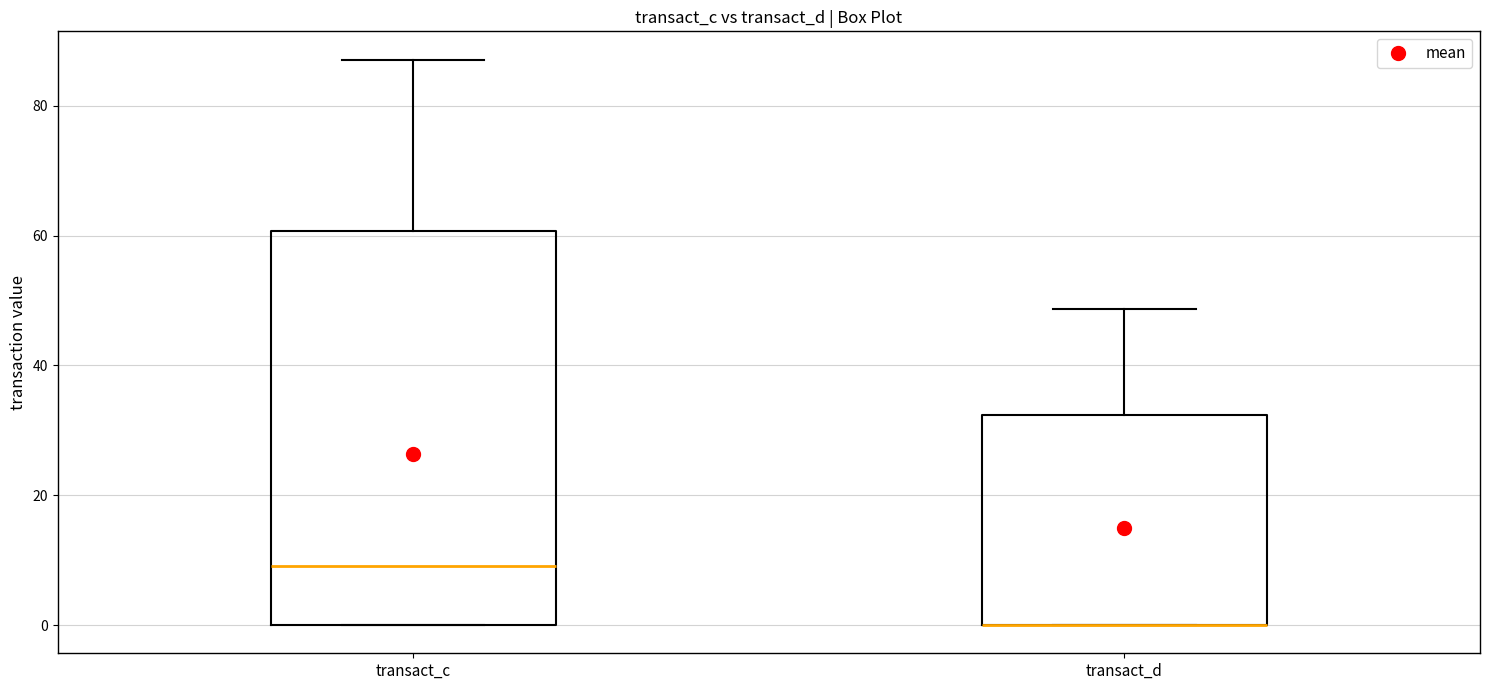

Where does the upper whisker of the box for transact_c end on the y-axis? The values are not printed on the chart, so give them approximately, as read against the axis.

88